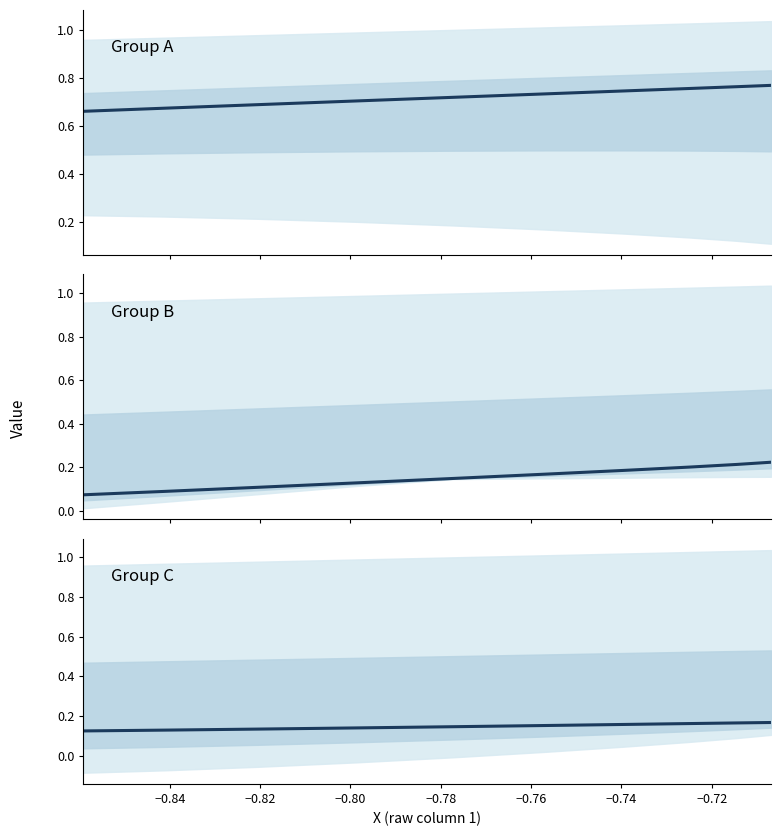

What is the minimum value for Mean (Group A)?

0.7